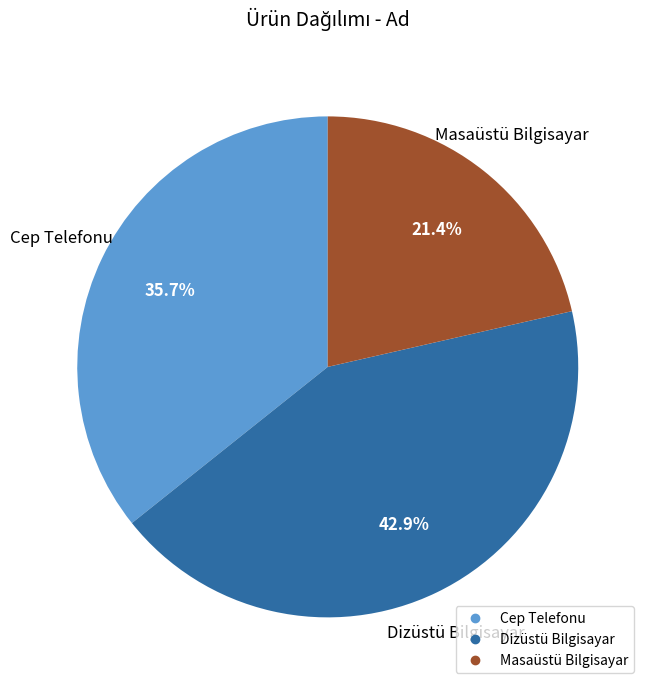

What percentage do Masaüstü Bilgisayar and Cep Telefonu together represent?

57.1%